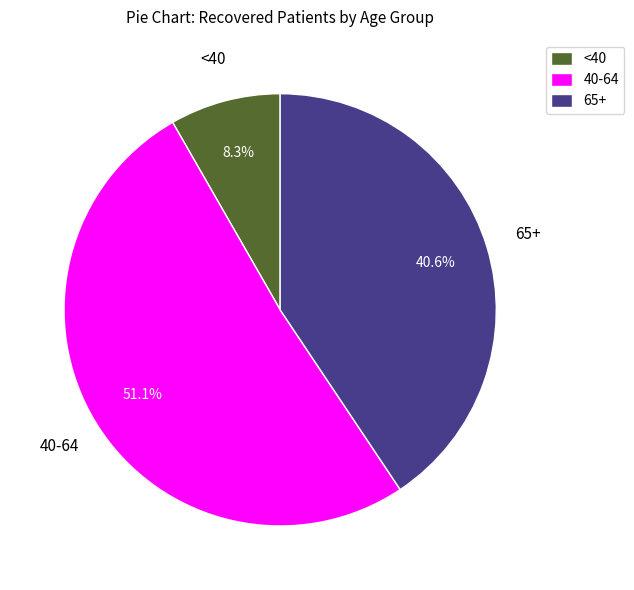

Combined, what portion of the pie is 65+ and <40?

48.9%